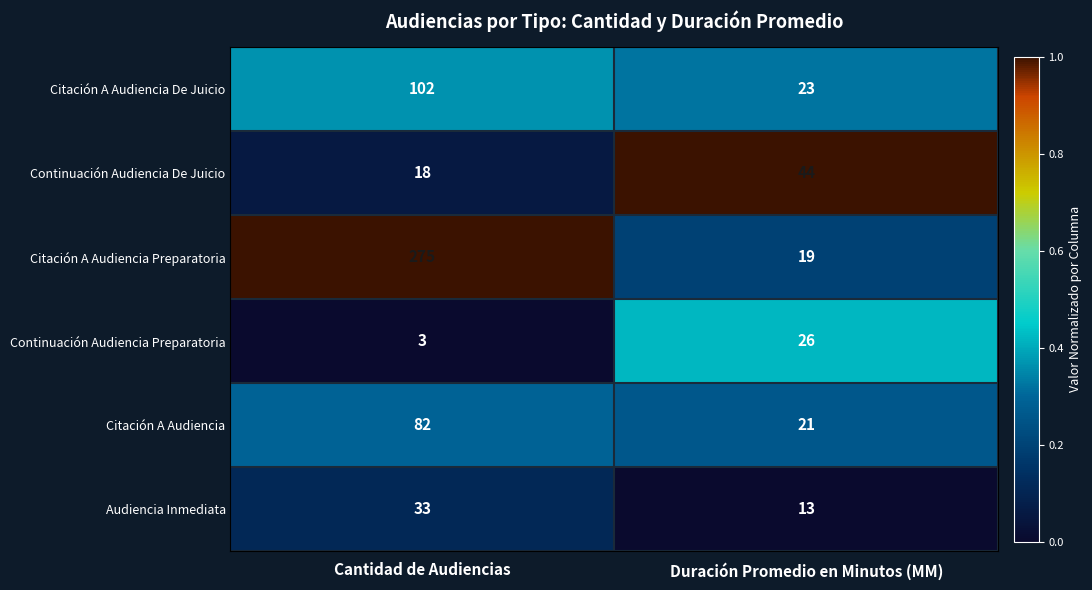

What is the minimum value for Citación A Audiencia Preparatoria?

19